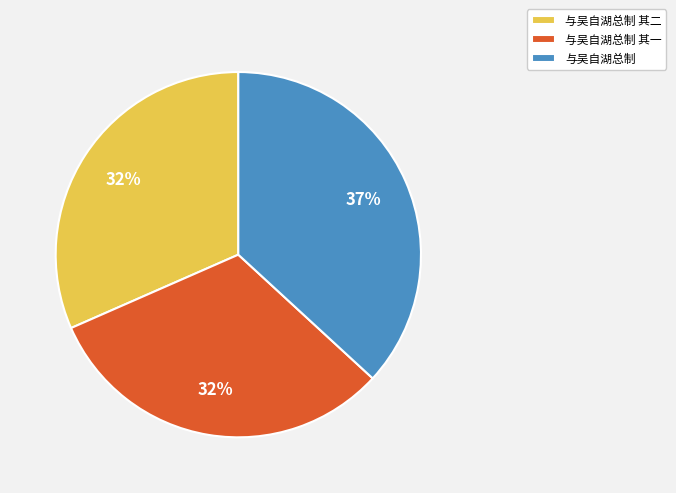

What is the ratio of the value at 与吴自湖总制 to the value at 与吴自湖总制 其一?

1.2